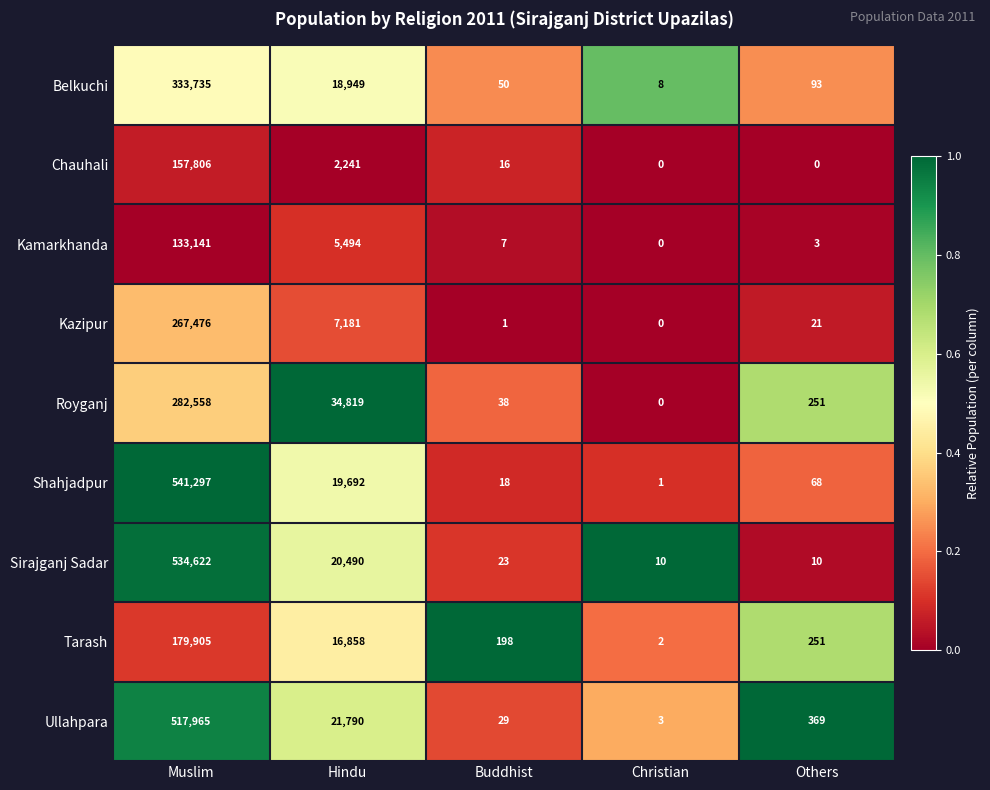

True or false: Tarash has a value of 179905 at Muslim.

True